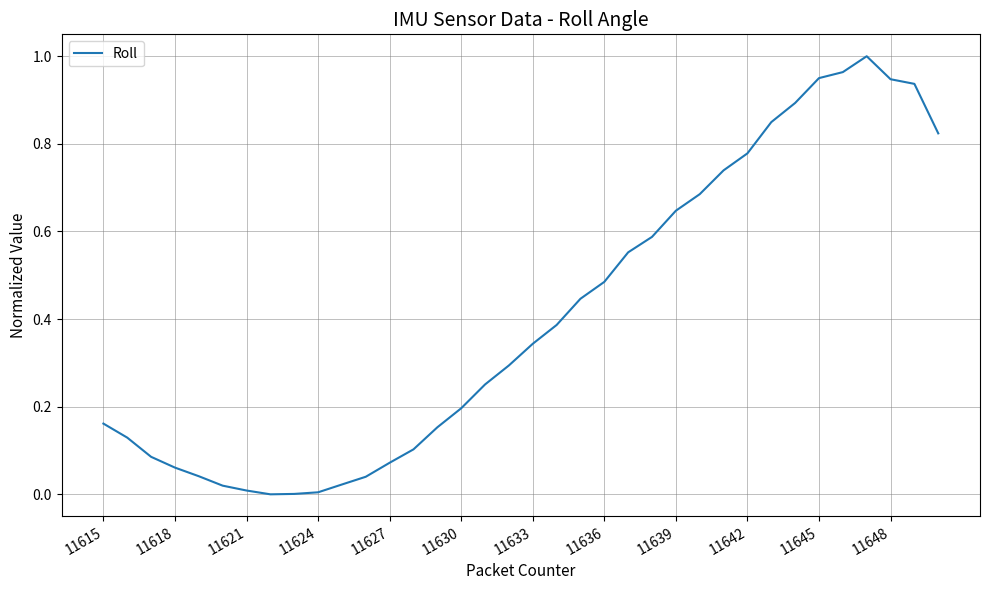

Does the chart display data point markers on the line(s)?

No